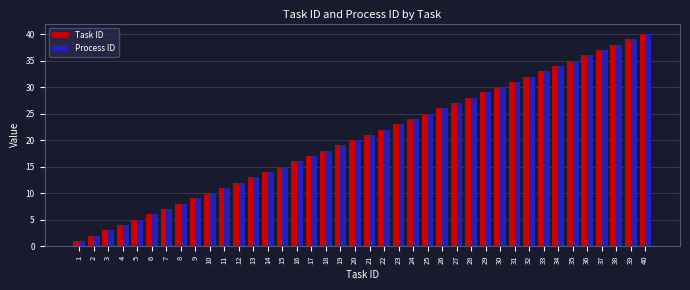

Reading left to right, extract all data points from this chart.

Task ID: 1	2	3	4	5	6	7	8	9	10	11	12	13	14	15	16	17	18	19	20	21	22	23	24	25	26	27	28	29	30	31	32	33	34	35	36	37	38	39	40
Process ID: 1	2	3	4	5	6	7	8	9	10	11	12	13	14	15	16	17	18	19	20	21	22	23	24	25	26	27	28	29	30	31	32	33	34	35	36	37	38	39	40